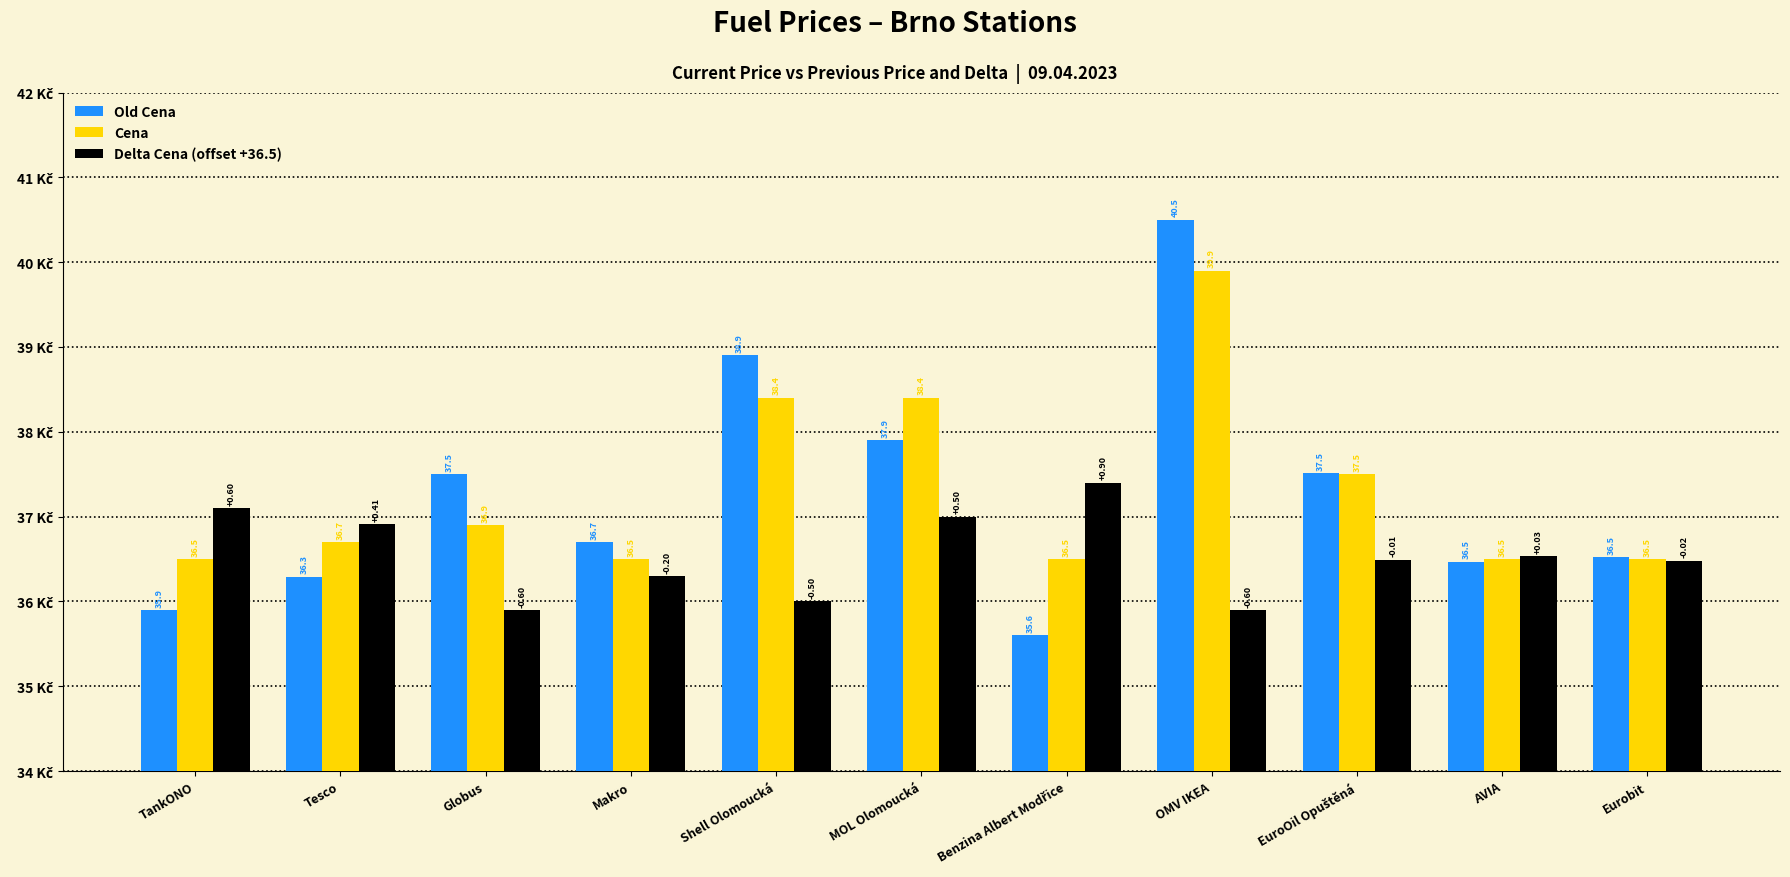

What is the label of the 4th bar from the left?

Makro